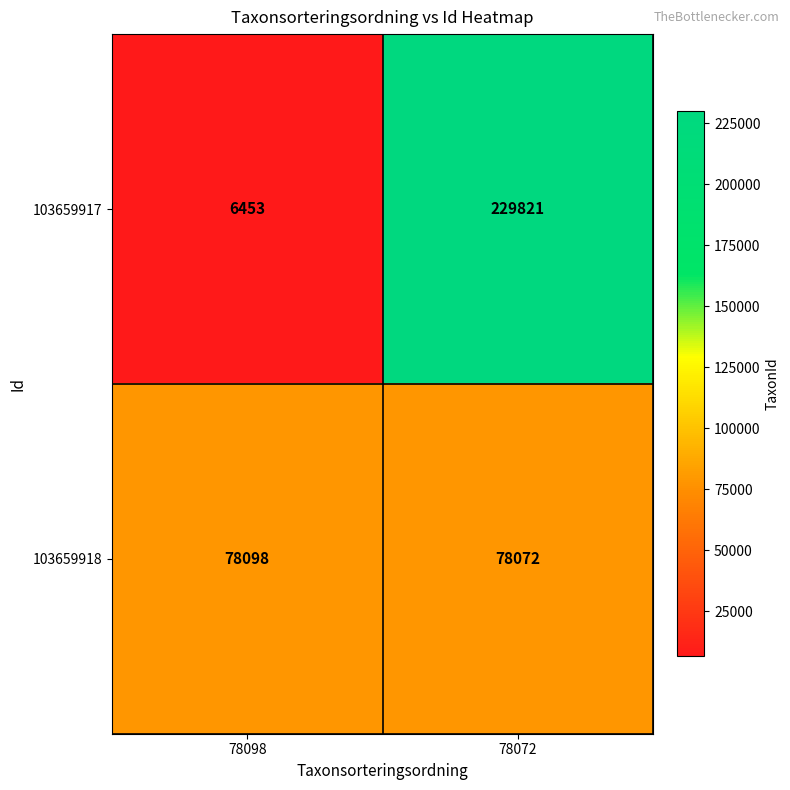

The value of 103659918 at 78098 is 107751. True or false?

False